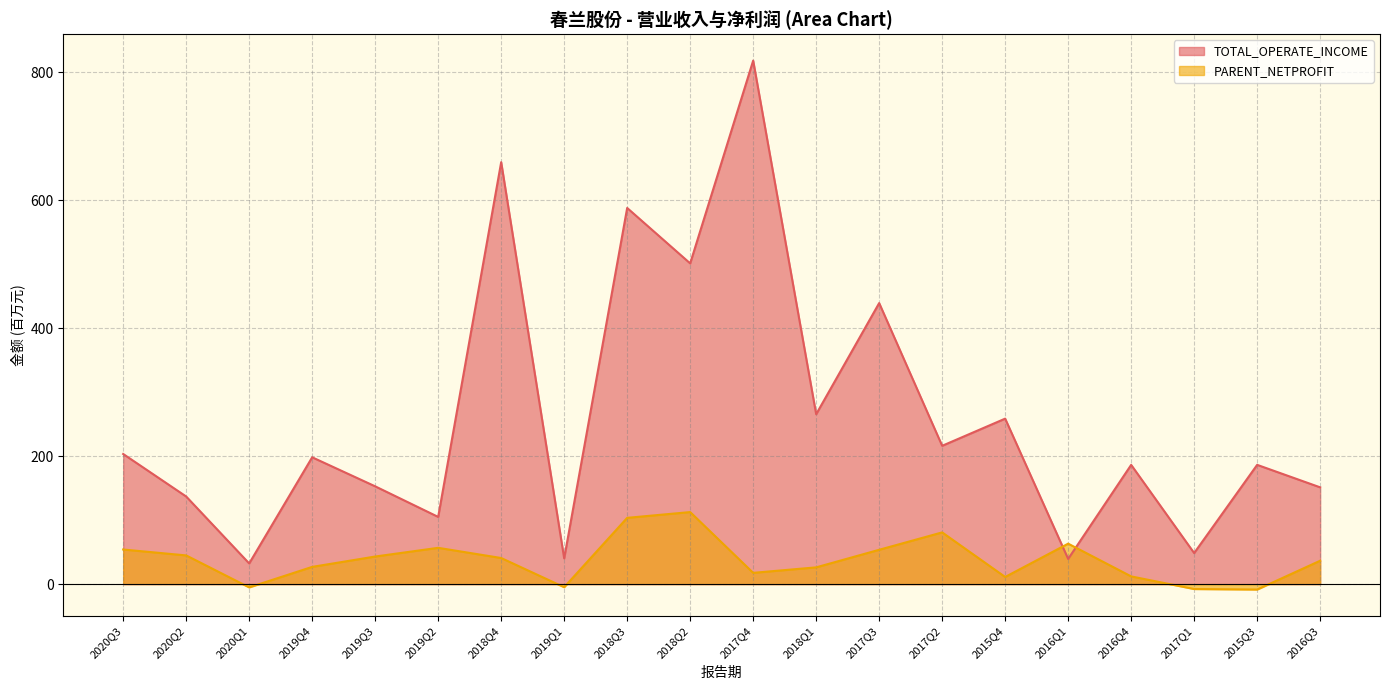

Read the PARENT_NETPROFIT value at 2020Q3.

54.1